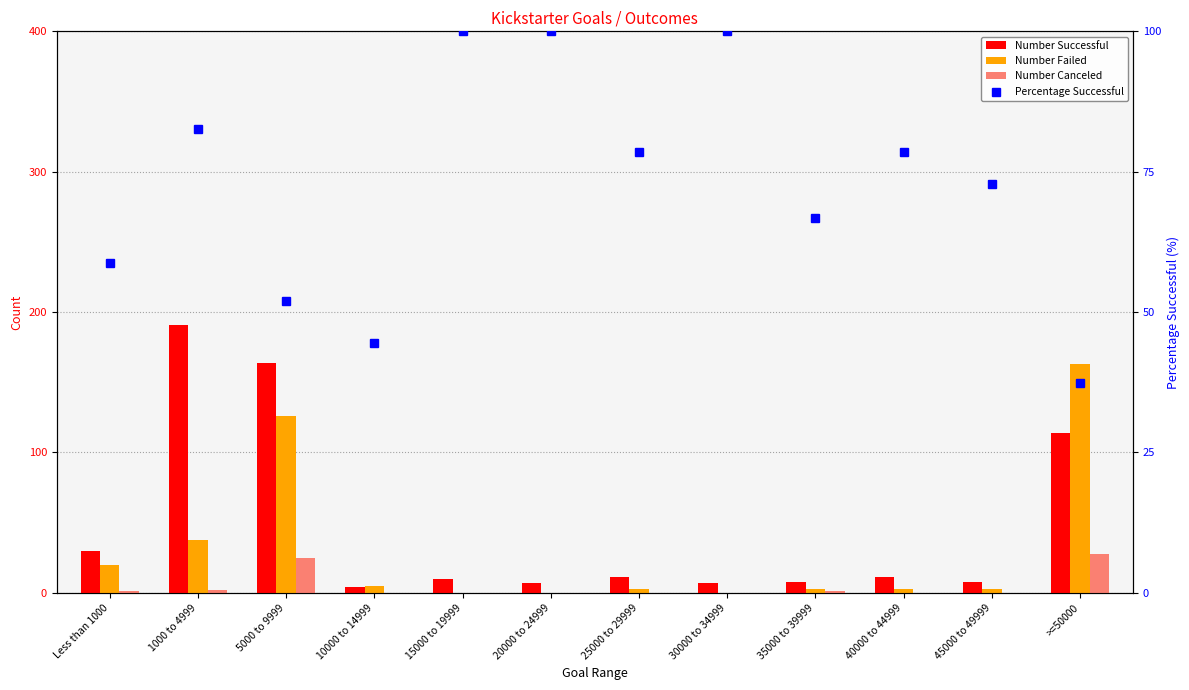

What is the label of the 10th bar from the left?

40000 to 44999